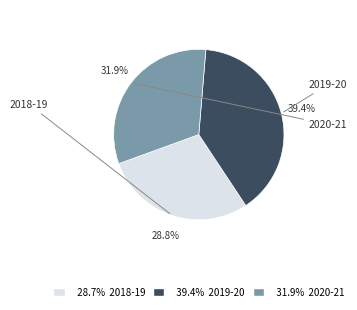

Is there a majority slice in this chart?

No